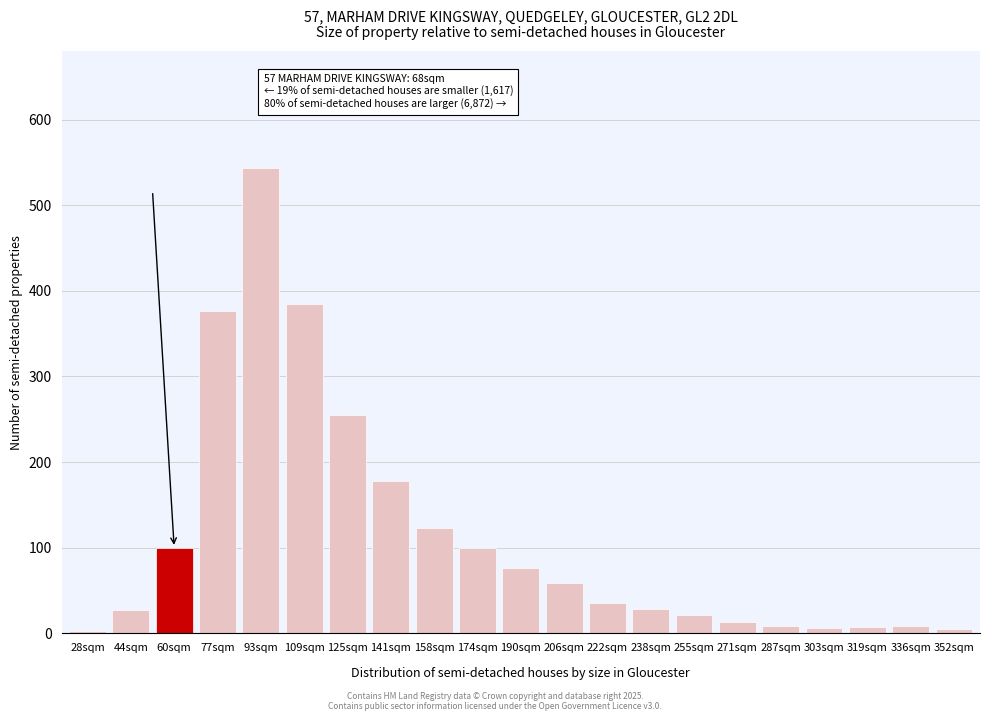

At which label is the value closest to 273?

125sqm